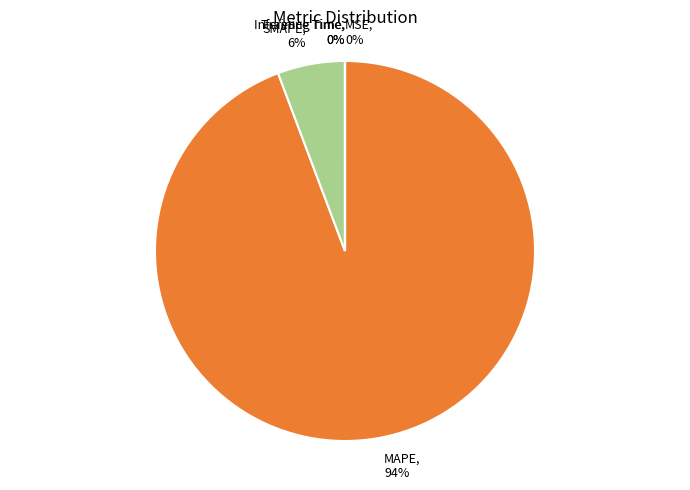

Is there a majority slice in this chart?

Yes